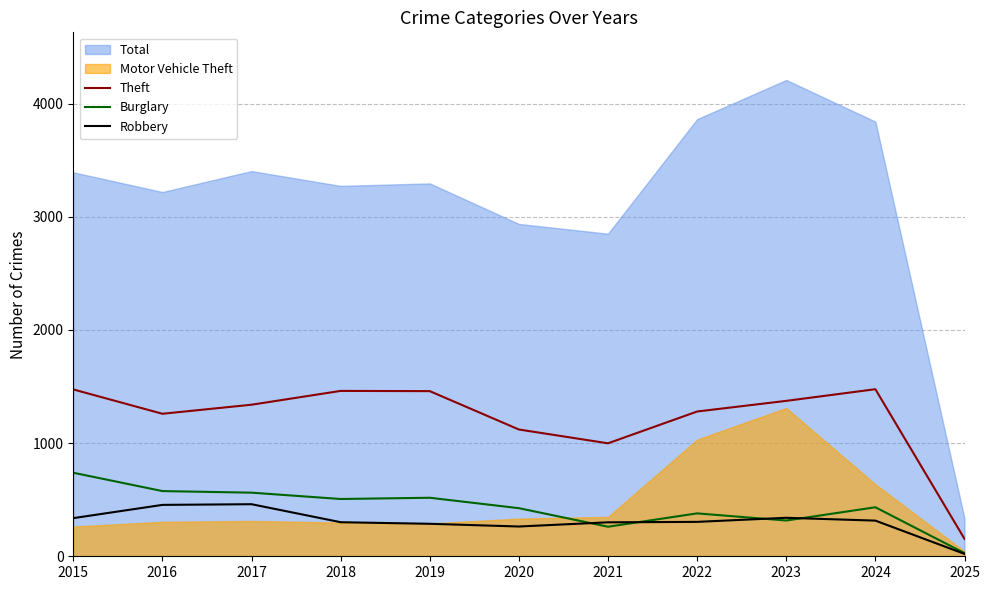

True or false: Robbery and Theft intersect in this chart.

False